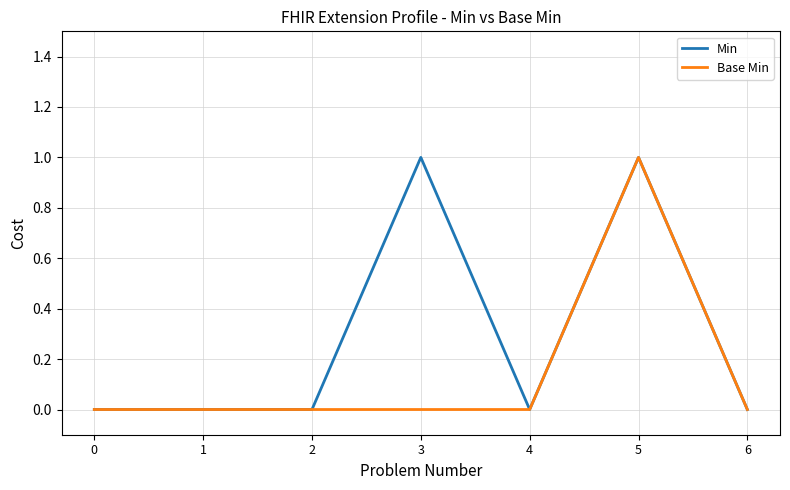

Between 3 and 5, which series saw the biggest shift?

Base Min